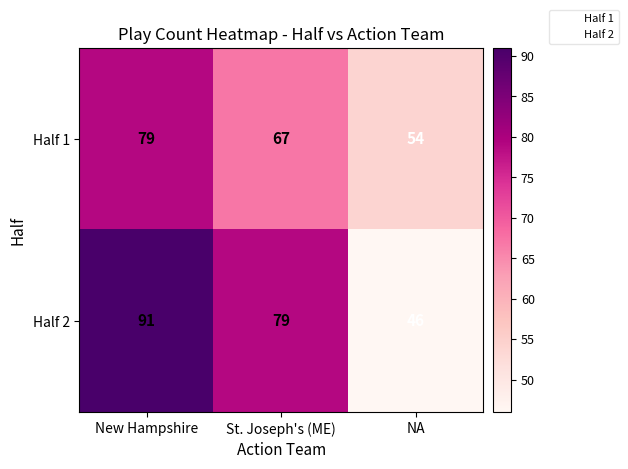

Which label corresponds to the largest value in the chart?

New Hampshire